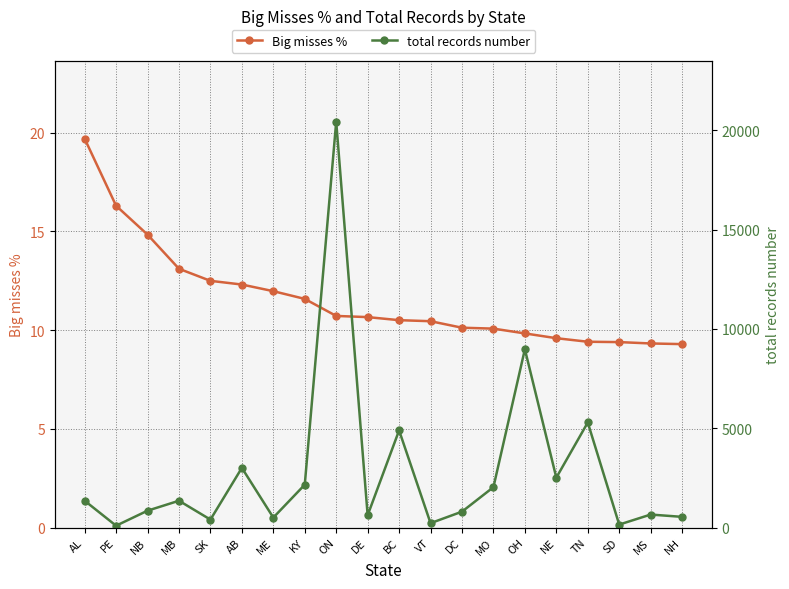

What is the difference between the highest and lowest values at DC?

789.9